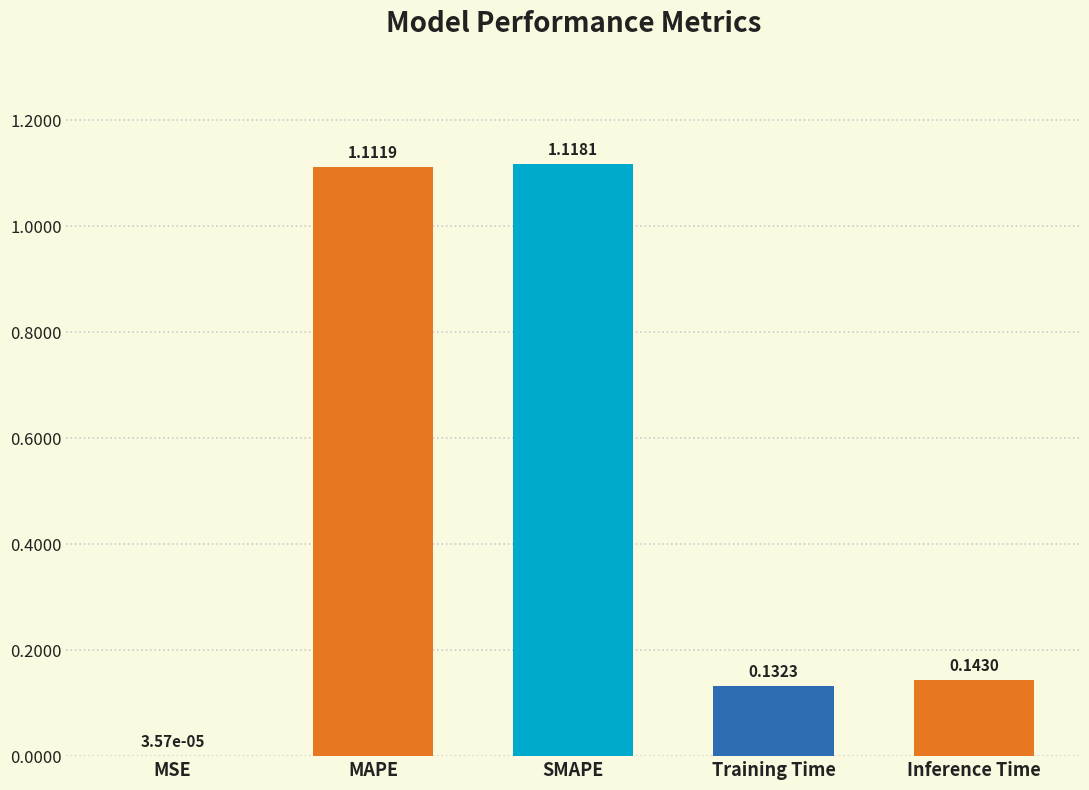

Where is the data nearest to the value 0?

MSE